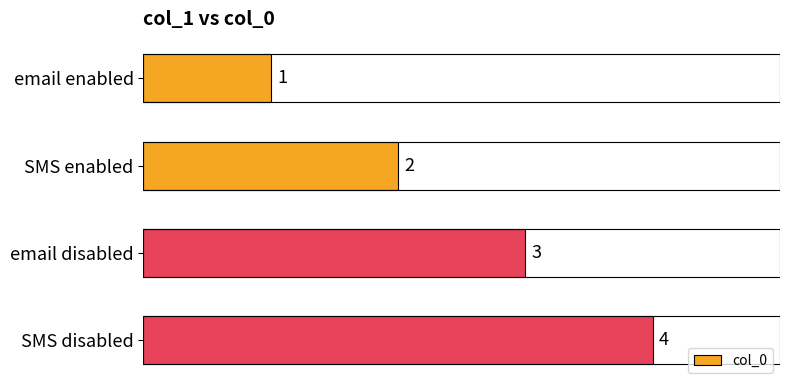

What is the value of the 2nd bar from the top?

2